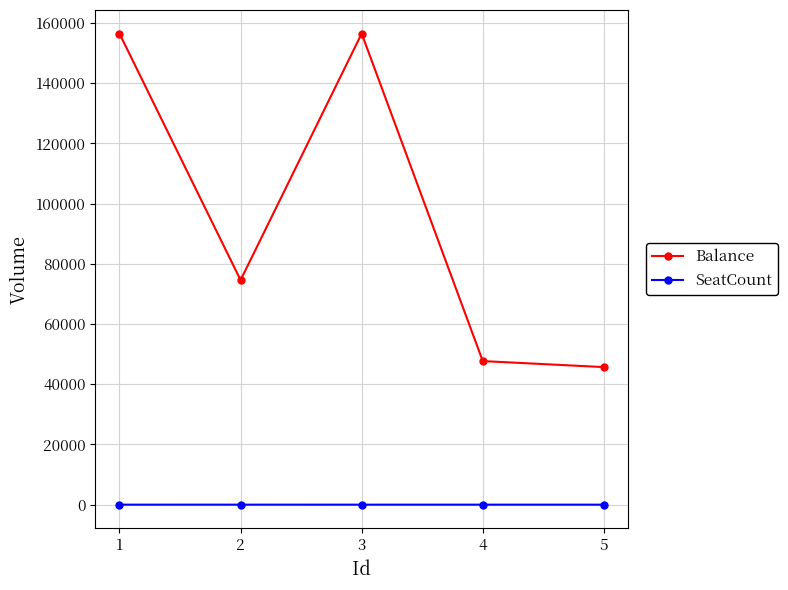

The Balance series shows 66553 at 1. True or false?

False